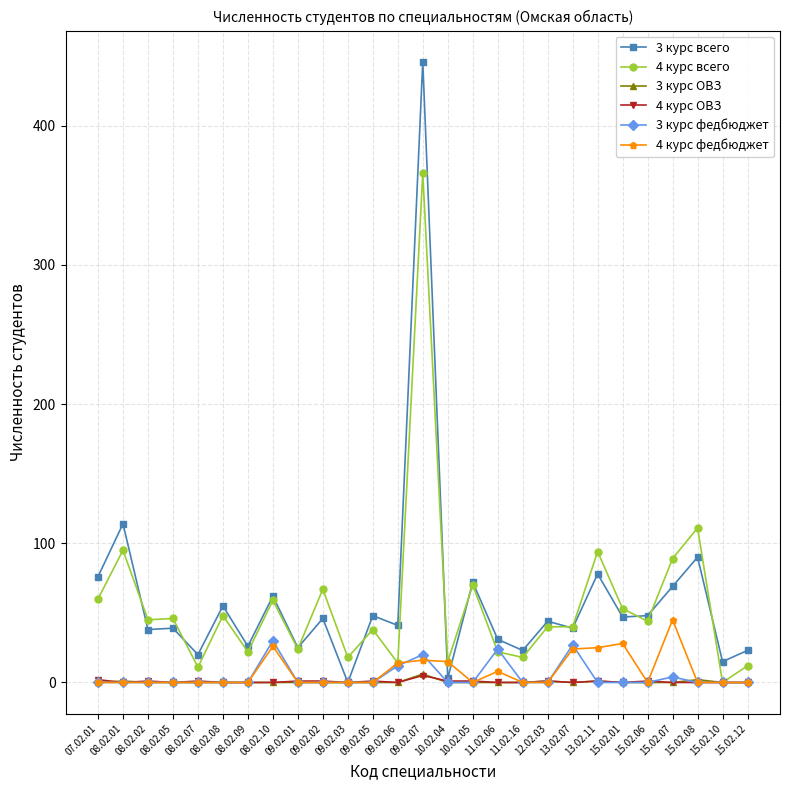

What is the maximum value shown in the chart?

446